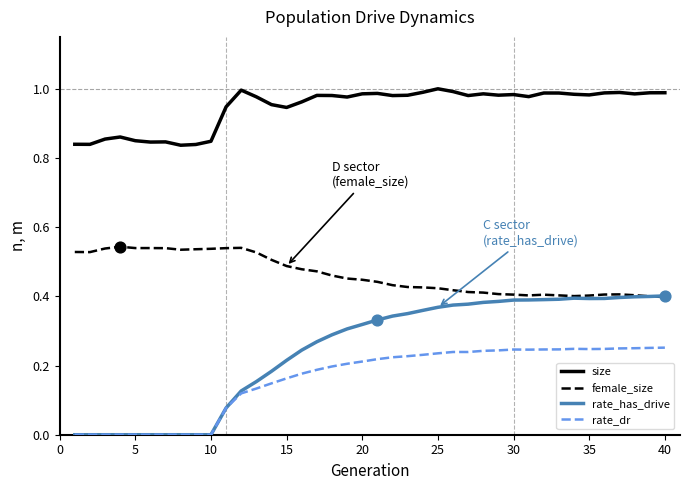

Which series has the widest spread of values?

rate_has_drive